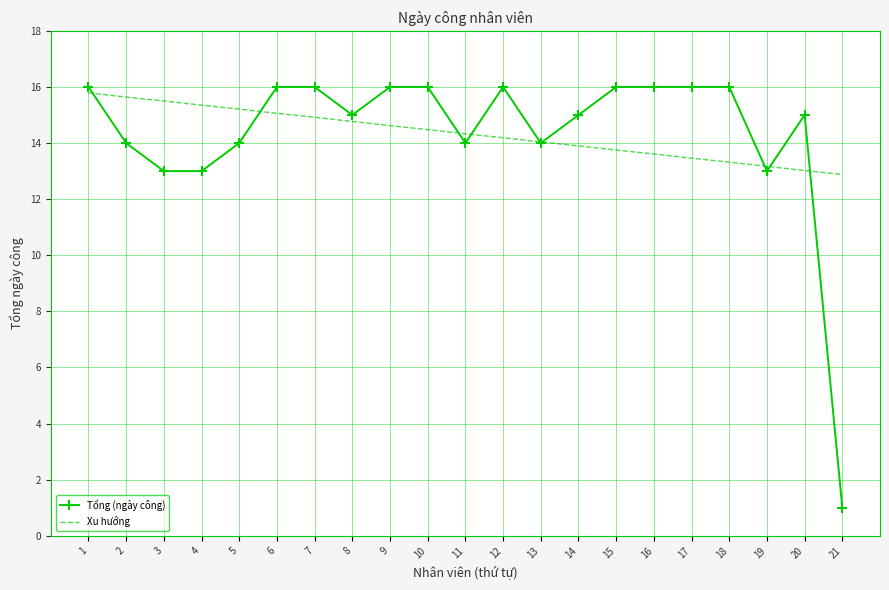

What is the average value of the Xu hướng series?

14.3